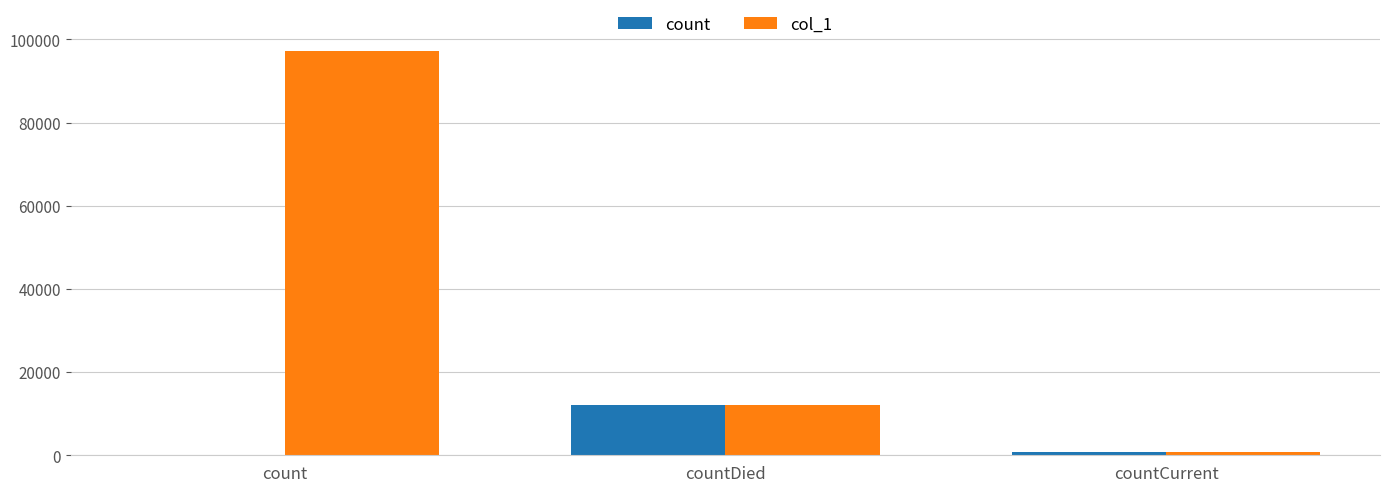

Which series changed the most between count and countDied?

col_1